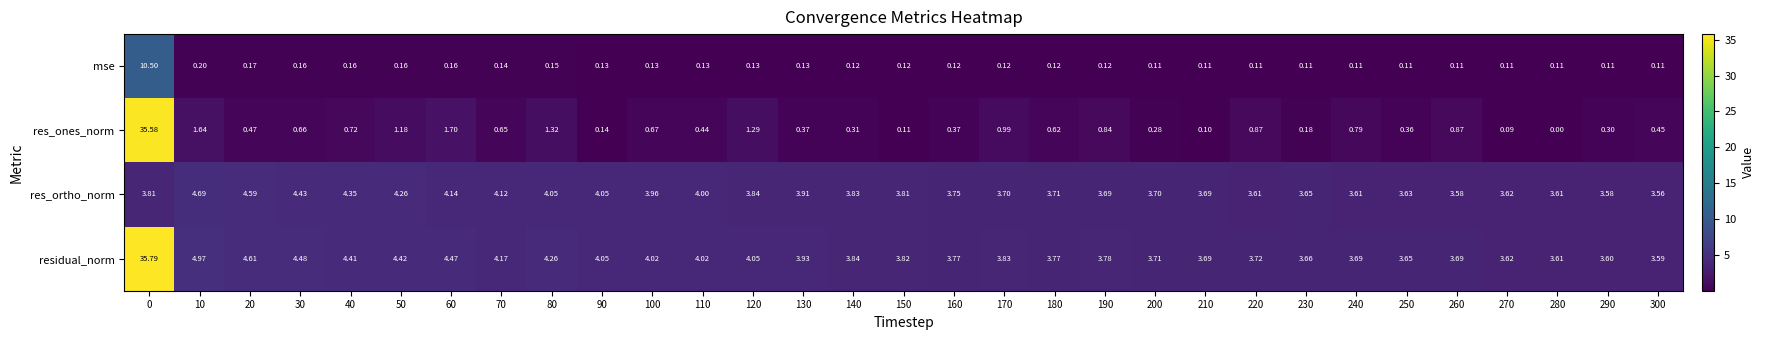

List the series in order of their overall mean, highest first.

residual_norm, res_ortho_norm, res_ones_norm, mse